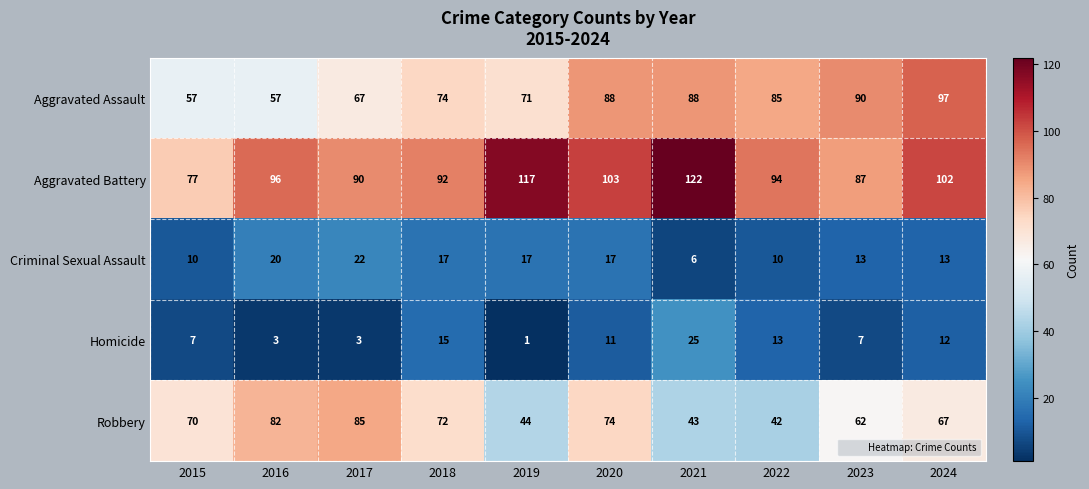

Which label corresponds to the largest value in the chart?

2021